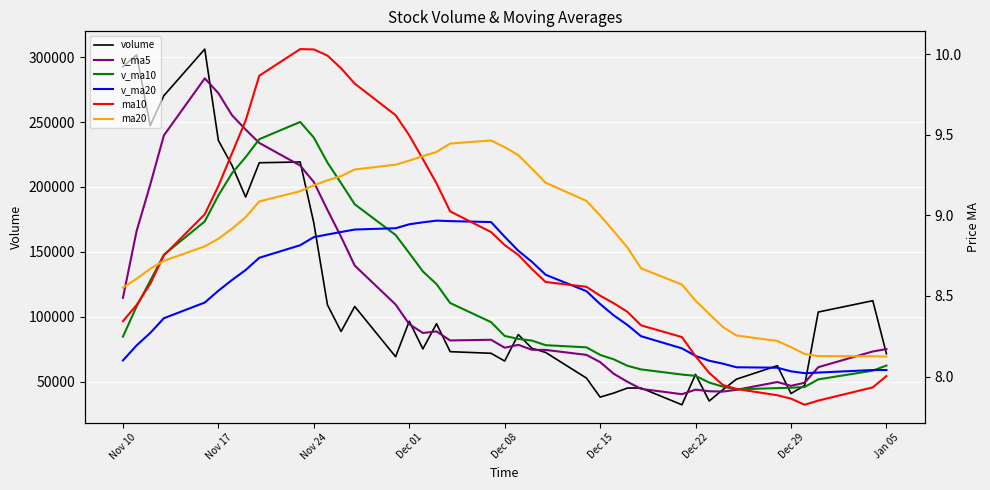

What is the value of the v_ma10 point at the 22nd from the left?

83056.0